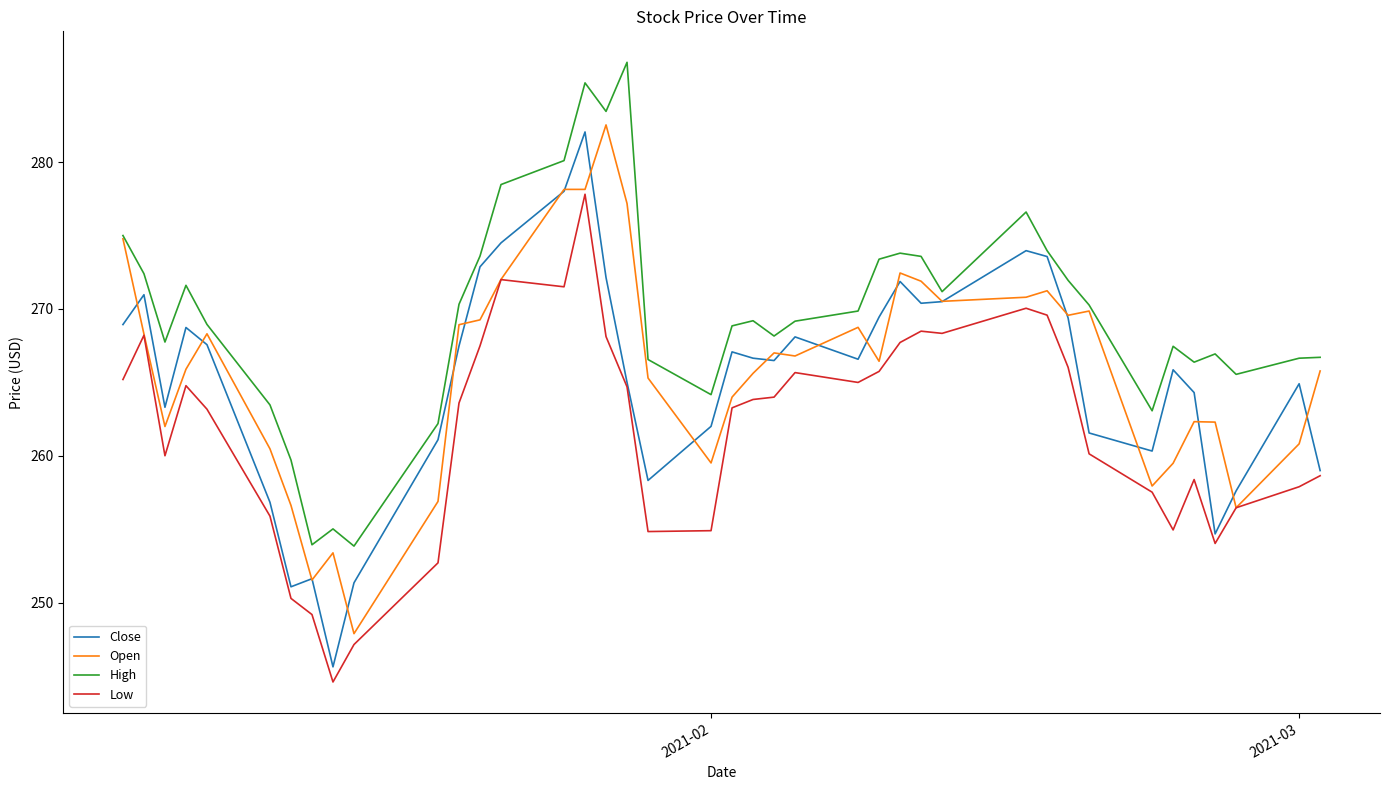

What is the smallest value displayed?

244.6